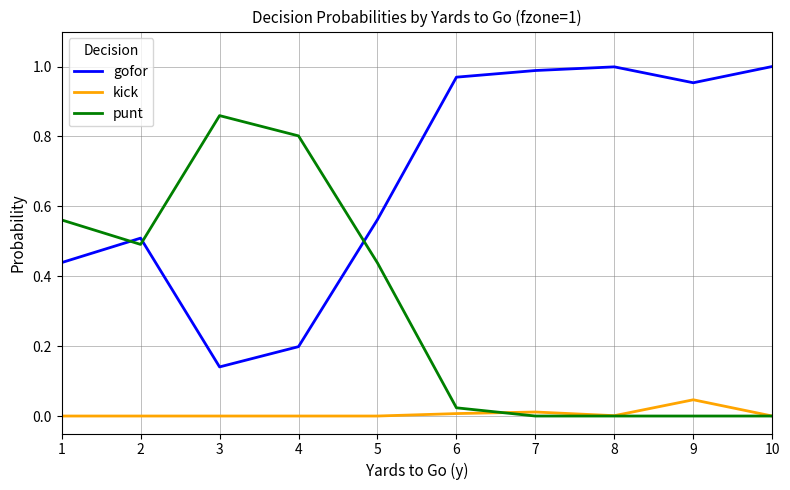

At which label does punt reach its peak?

3